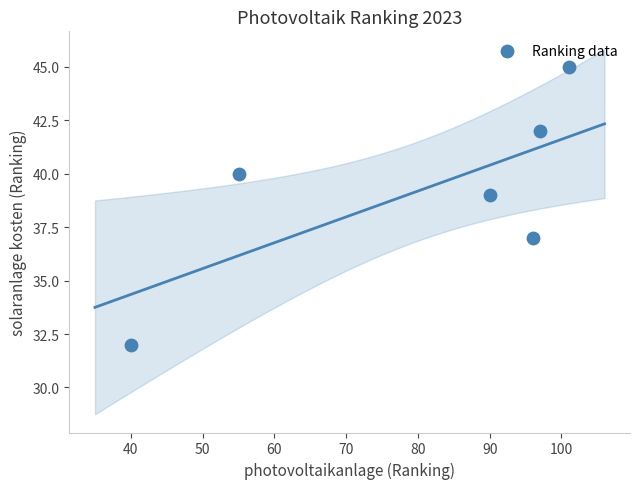

What is the average X value?

80